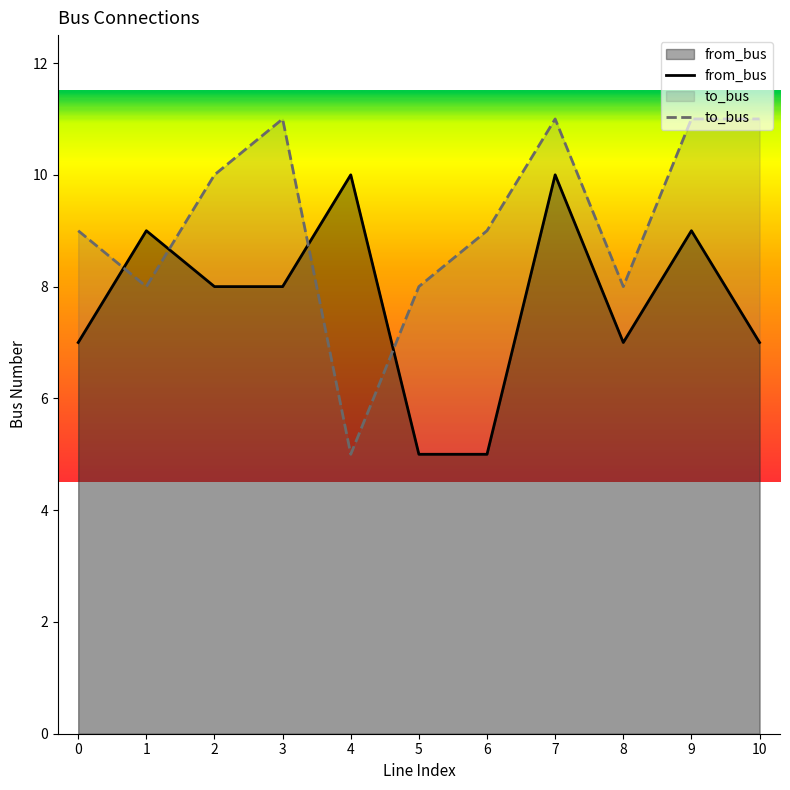

How many data points in from_bus are less than 8?

5